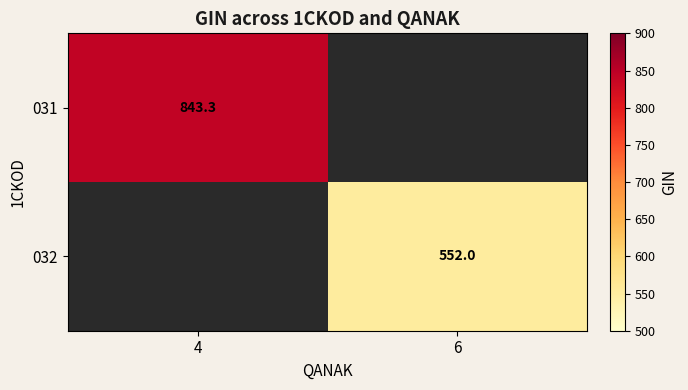

Which category has the highest value in the 031 series?

4